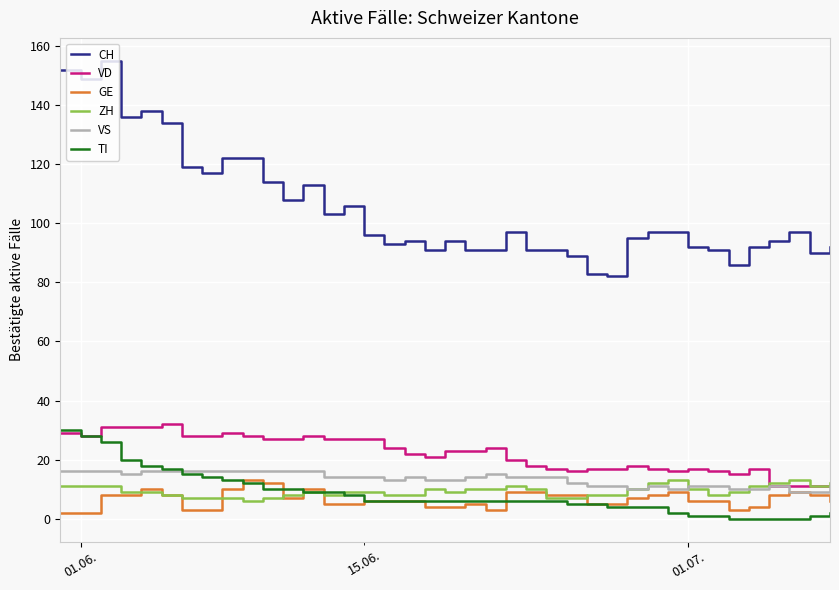

What is the maximum value for TI?

30